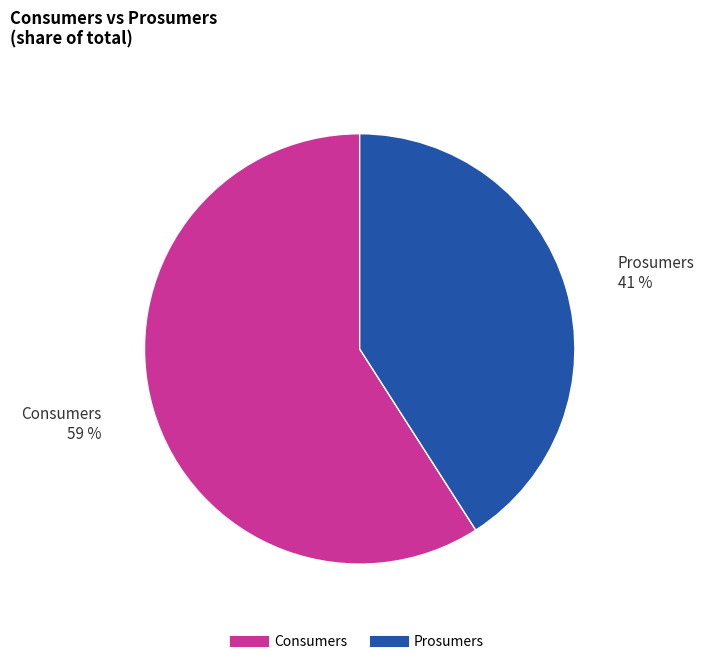

Which category accounts for the majority?

Consumers